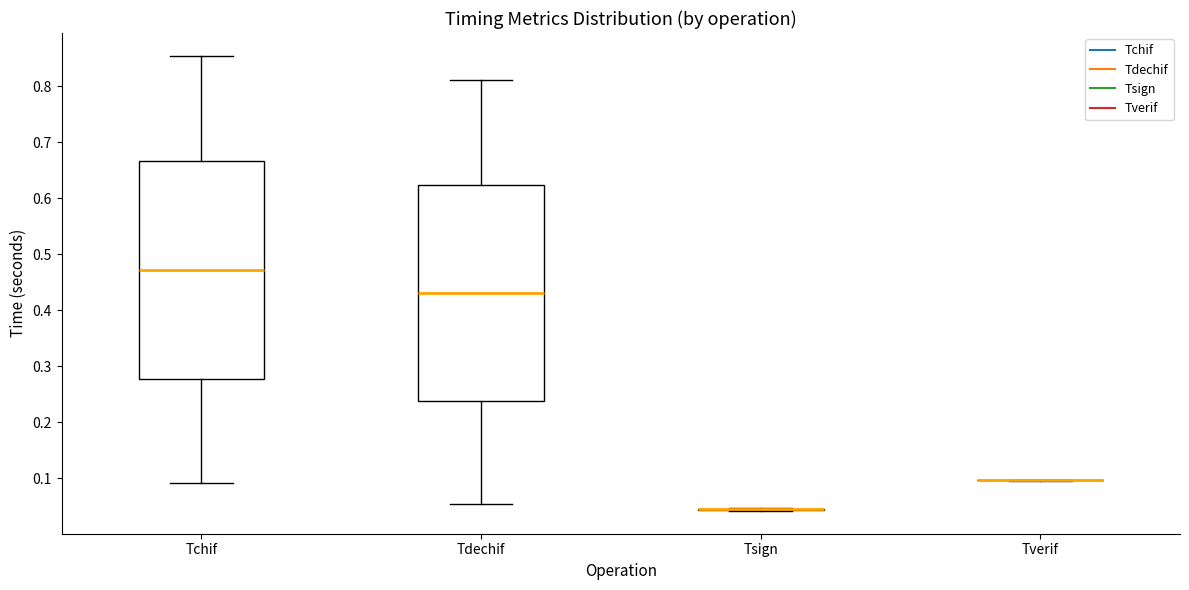

Where is the upper edge of the box for Tchif on the y-axis? The values are not printed on the chart, so give them approximately, as read against the axis.

0.67